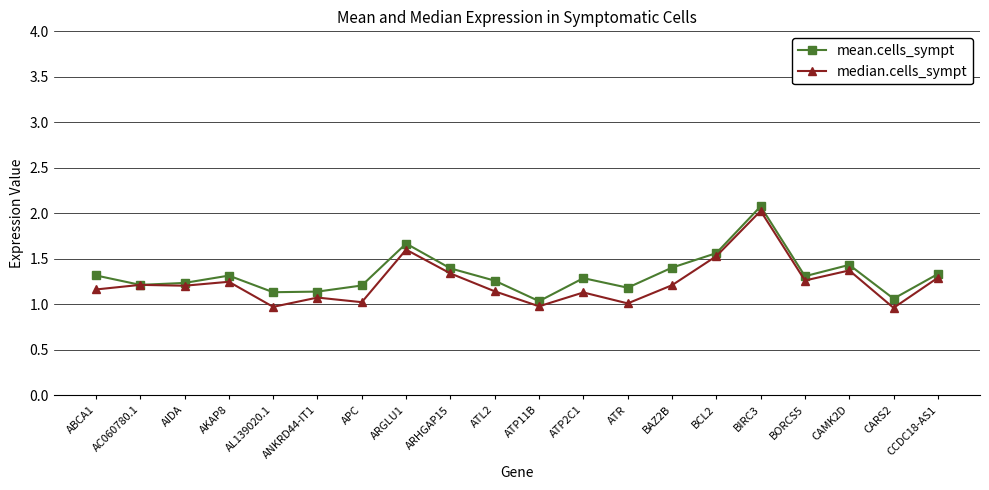

What is the maximum value shown in the chart?

2.1